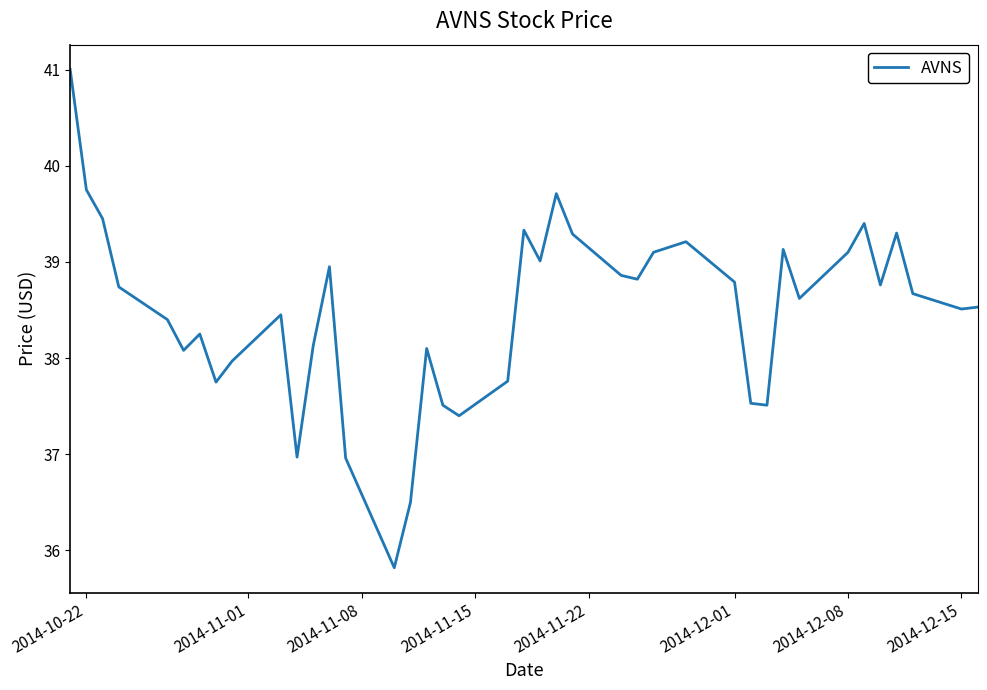

What is the minimum value shown in the chart?

35.8